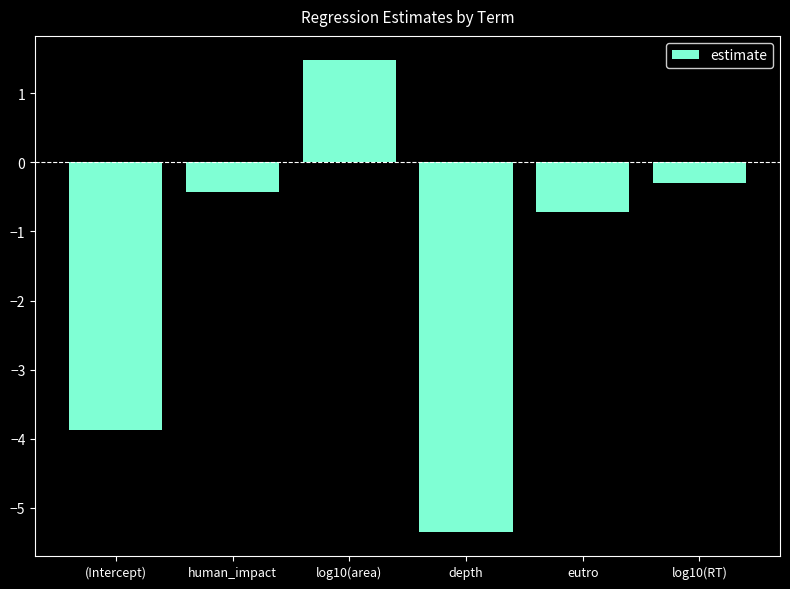

What is the maximum value shown in the chart?

1.5